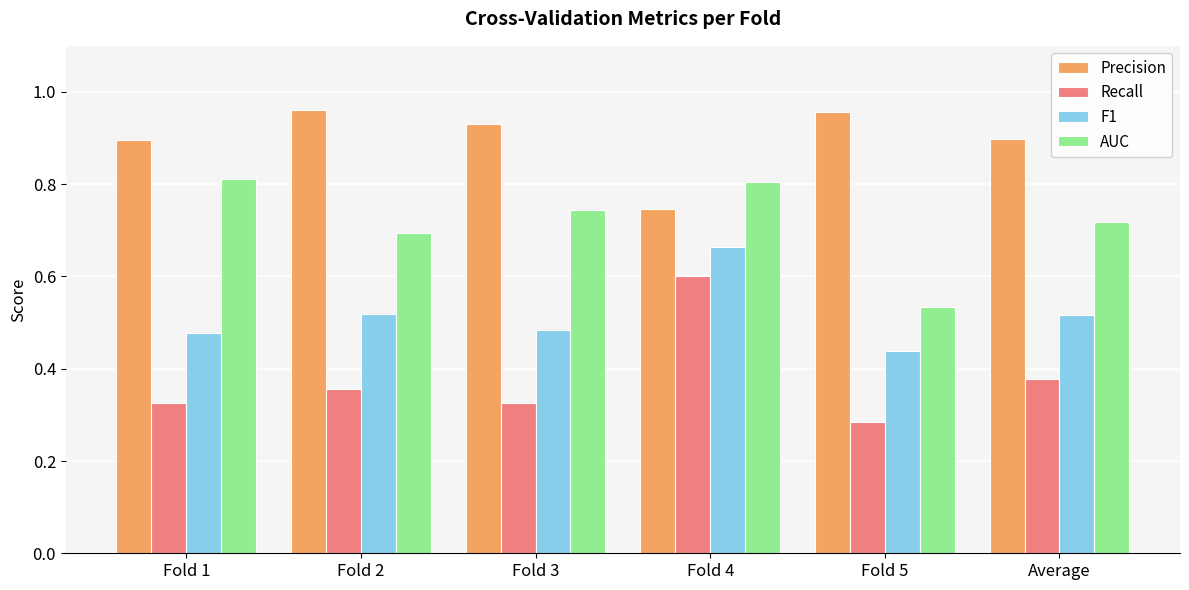

How many groups of bars are there?

6